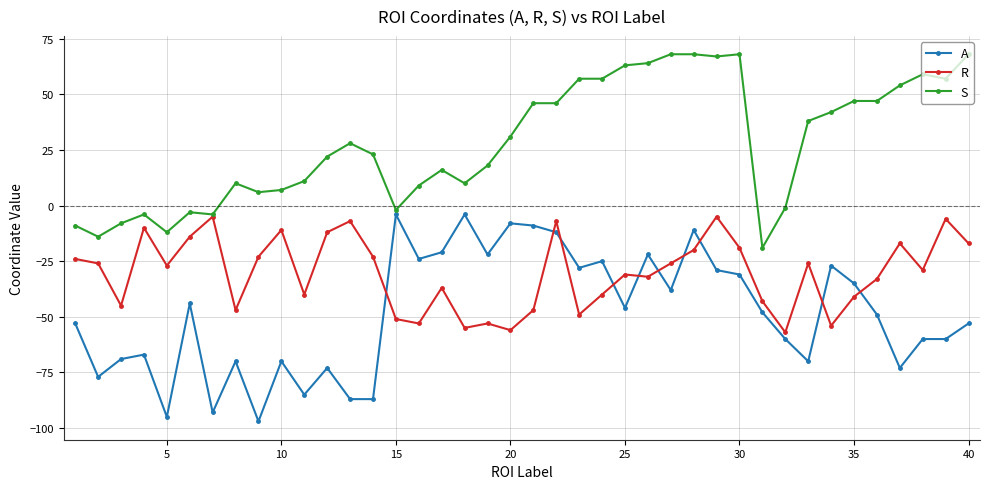

What are all the series names shown in the legend?

A, R, S